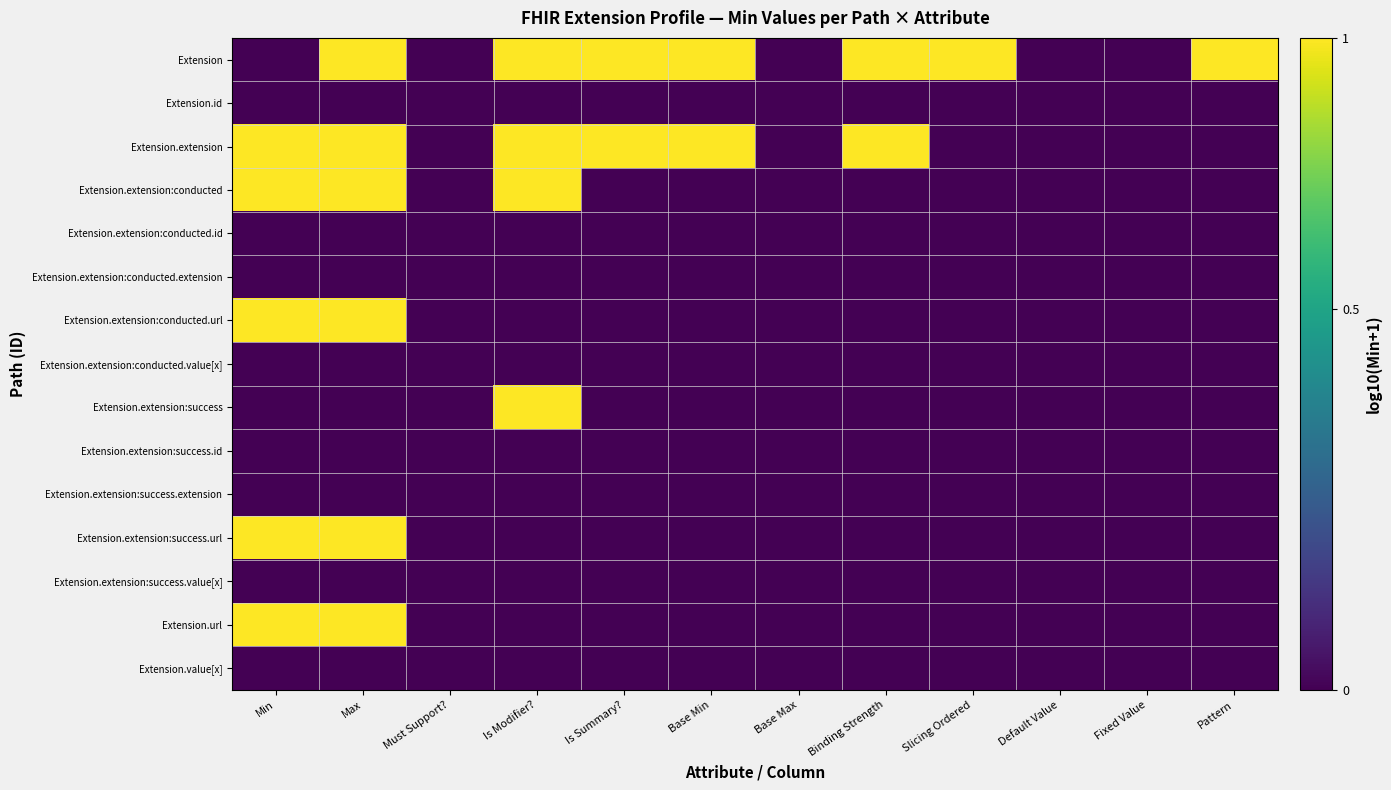

Reading right to left, extract all data points from this chart.

Extension: Pattern=0.3	Fixed Value=0.0	Default Value=0.0	Slicing Ordered=0.3	Binding Strength=0.3	Base Max=0.0	Base Min=0.3	Is Summary?=0.3	Is Modifier?=0.3	Must Support?=0.0	Max=0.3	Min=0.0
Extension.id: Pattern=0.0	Fixed Value=0.0	Default Value=0.0	Slicing Ordered=0.0	Binding Strength=0.0	Base Max=0.0	Base Min=0.0	Is Summary?=0.0	Is Modifier?=0.0	Must Support?=0.0	Max=0.0	Min=0.0
Extension.extension: Pattern=0.0	Fixed Value=0.0	Default Value=0.0	Slicing Ordered=0.0	Binding Strength=0.3	Base Max=0.0	Base Min=0.3	Is Summary?=0.3	Is Modifier?=0.3	Must Support?=0.0	Max=0.3	Min=0.3
Extension.extension:conducted: Pattern=0.0	Fixed Value=0.0	Default Value=0.0	Slicing Ordered=0.0	Binding Strength=0.0	Base Max=0.0	Base Min=0.0	Is Summary?=0.0	Is Modifier?=0.3	Must Support?=0.0	Max=0.3	Min=0.3
Extension.extension:conducted.id: Pattern=0.0	Fixed Value=0.0	Default Value=0.0	Slicing Ordered=0.0	Binding Strength=0.0	Base Max=0.0	Base Min=0.0	Is Summary?=0.0	Is Modifier?=0.0	Must Support?=0.0	Max=0.0	Min=0.0
Extension.extension:conducted.extension: Pattern=0.0	Fixed Value=0.0	Default Value=0.0	Slicing Ordered=0.0	Binding Strength=0.0	Base Max=0.0	Base Min=0.0	Is Summary?=0.0	Is Modifier?=0.0	Must Support?=0.0	Max=0.0	Min=0.0
Extension.extension:conducted.url: Pattern=0.0	Fixed Value=0.0	Default Value=0.0	Slicing Ordered=0.0	Binding Strength=0.0	Base Max=0.0	Base Min=0.0	Is Summary?=0.0	Is Modifier?=0.0	Must Support?=0.0	Max=0.3	Min=0.3
Extension.extension:conducted.value[x]: Pattern=0.0	Fixed Value=0.0	Default Value=0.0	Slicing Ordered=0.0	Binding Strength=0.0	Base Max=0.0	Base Min=0.0	Is Summary?=0.0	Is Modifier?=0.0	Must Support?=0.0	Max=0.0	Min=0.0
Extension.extension:success: Pattern=0.0	Fixed Value=0.0	Default Value=0.0	Slicing Ordered=0.0	Binding Strength=0.0	Base Max=0.0	Base Min=0.0	Is Summary?=0.0	Is Modifier?=0.3	Must Support?=0.0	Max=0.0	Min=0.0
Extension.extension:success.id: Pattern=0.0	Fixed Value=0.0	Default Value=0.0	Slicing Ordered=0.0	Binding Strength=0.0	Base Max=0.0	Base Min=0.0	Is Summary?=0.0	Is Modifier?=0.0	Must Support?=0.0	Max=0.0	Min=0.0
Extension.extension:success.extension: Pattern=0.0	Fixed Value=0.0	Default Value=0.0	Slicing Ordered=0.0	Binding Strength=0.0	Base Max=0.0	Base Min=0.0	Is Summary?=0.0	Is Modifier?=0.0	Must Support?=0.0	Max=0.0	Min=0.0
Extension.extension:success.url: Pattern=0.0	Fixed Value=0.0	Default Value=0.0	Slicing Ordered=0.0	Binding Strength=0.0	Base Max=0.0	Base Min=0.0	Is Summary?=0.0	Is Modifier?=0.0	Must Support?=0.0	Max=0.3	Min=0.3
Extension.extension:success.value[x]: Pattern=0.0	Fixed Value=0.0	Default Value=0.0	Slicing Ordered=0.0	Binding Strength=0.0	Base Max=0.0	Base Min=0.0	Is Summary?=0.0	Is Modifier?=0.0	Must Support?=0.0	Max=0.0	Min=0.0
Extension.url: Pattern=0.0	Fixed Value=0.0	Default Value=0.0	Slicing Ordered=0.0	Binding Strength=0.0	Base Max=0.0	Base Min=0.0	Is Summary?=0.0	Is Modifier?=0.0	Must Support?=0.0	Max=0.3	Min=0.3
Extension.value[x]: Pattern=0.0	Fixed Value=0.0	Default Value=0.0	Slicing Ordered=0.0	Binding Strength=0.0	Base Max=0.0	Base Min=0.0	Is Summary?=0.0	Is Modifier?=0.0	Must Support?=0.0	Max=0.0	Min=0.0